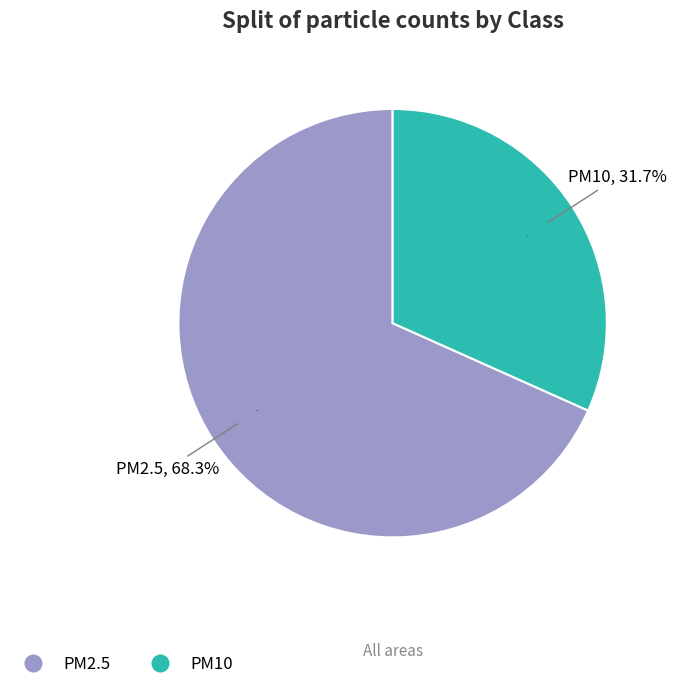

Rank the categories by value from lowest to highest.

PM10, PM2.5